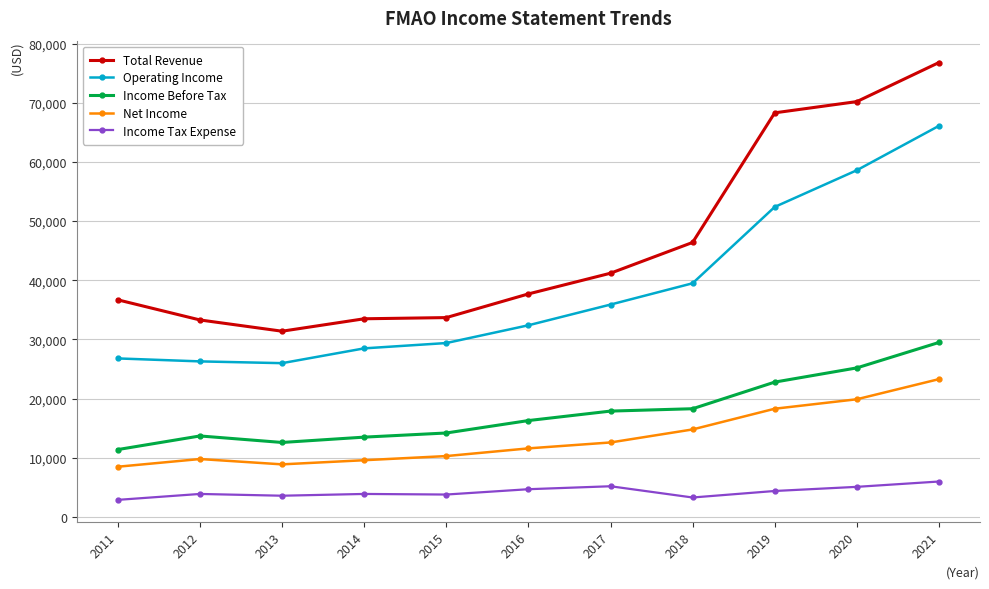

True or false: Total Revenue has more than 1 interior local peaks.

False